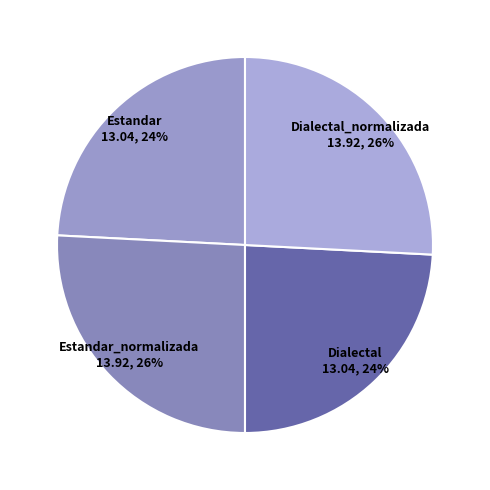

Between Estandar and Estandar_normalizada, which is larger?

Estandar_normalizada